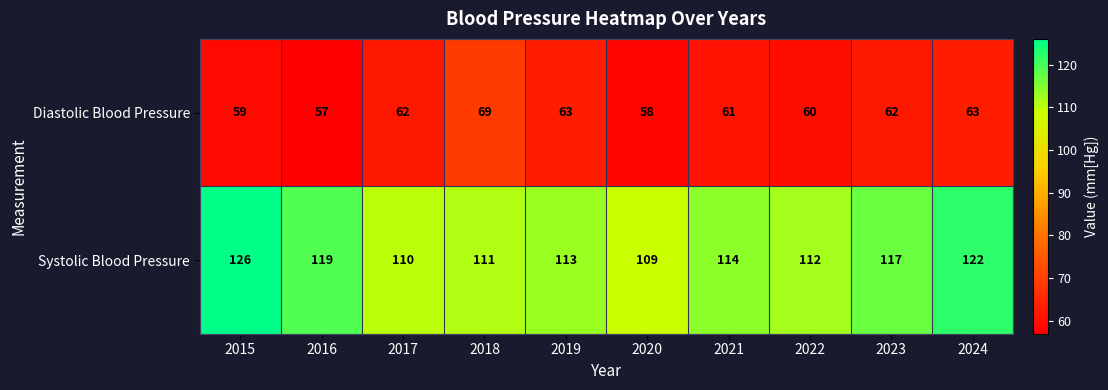

What is the sum of the Diastolic Blood Pressure values at 2023 and 2018?

131